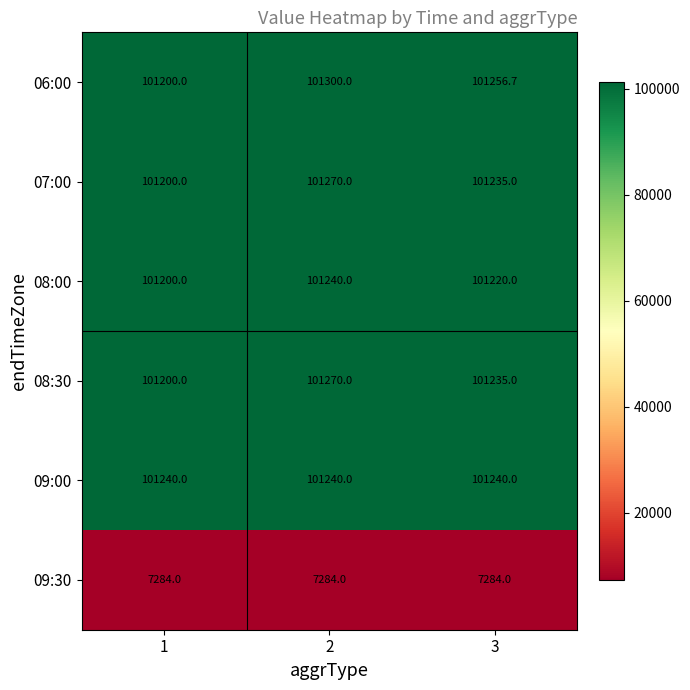

What is the greatest value displayed?

101300.0